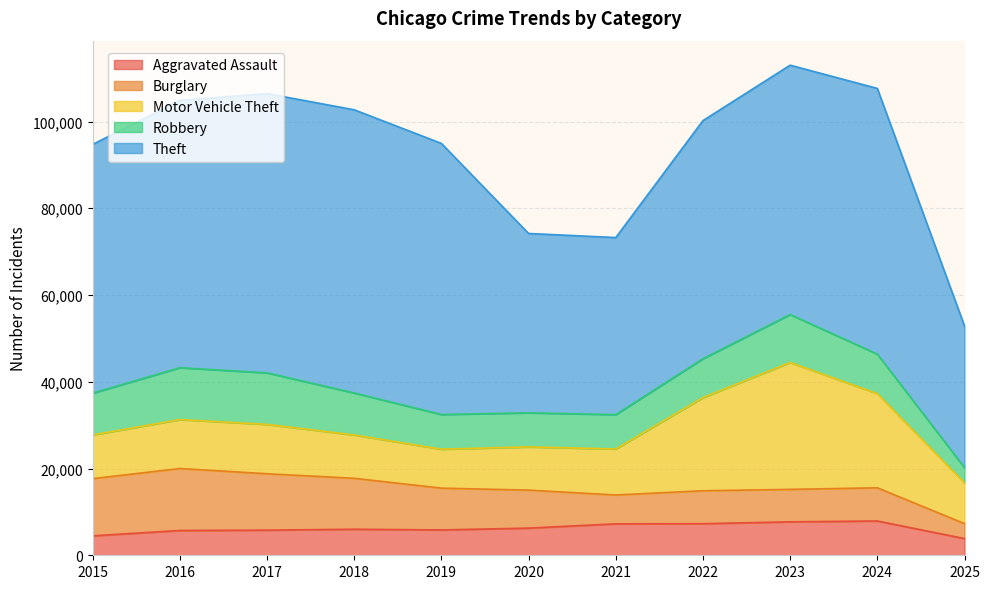

What is the maximum value shown in the chart?

65290